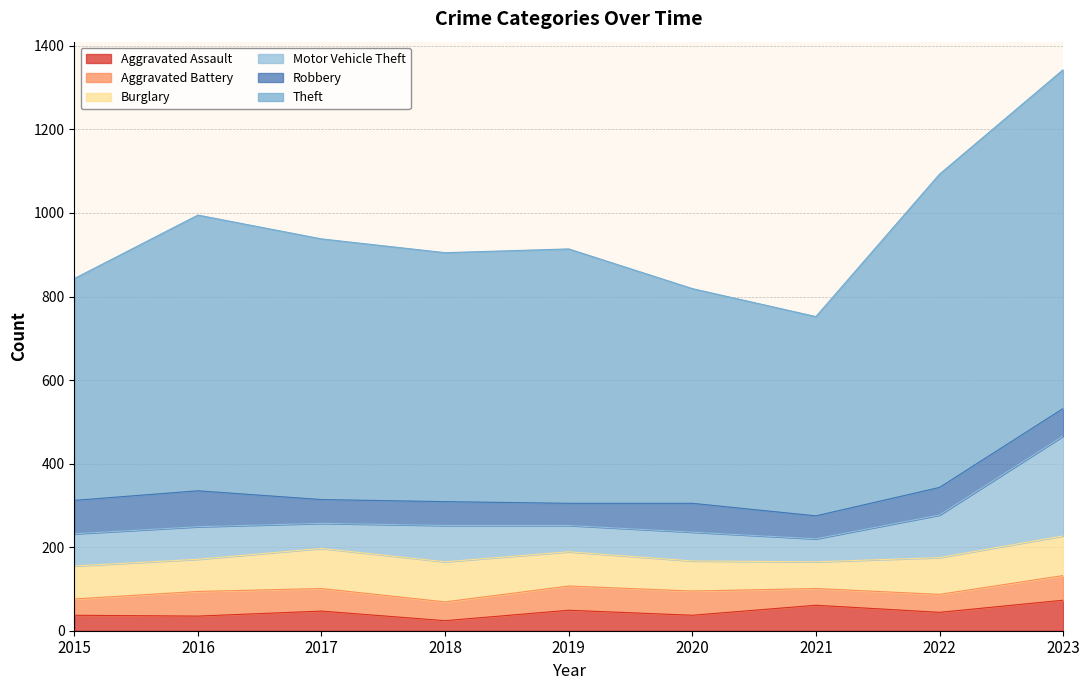

True or false: Theft and Aggravated Assault intersect in this chart.

False